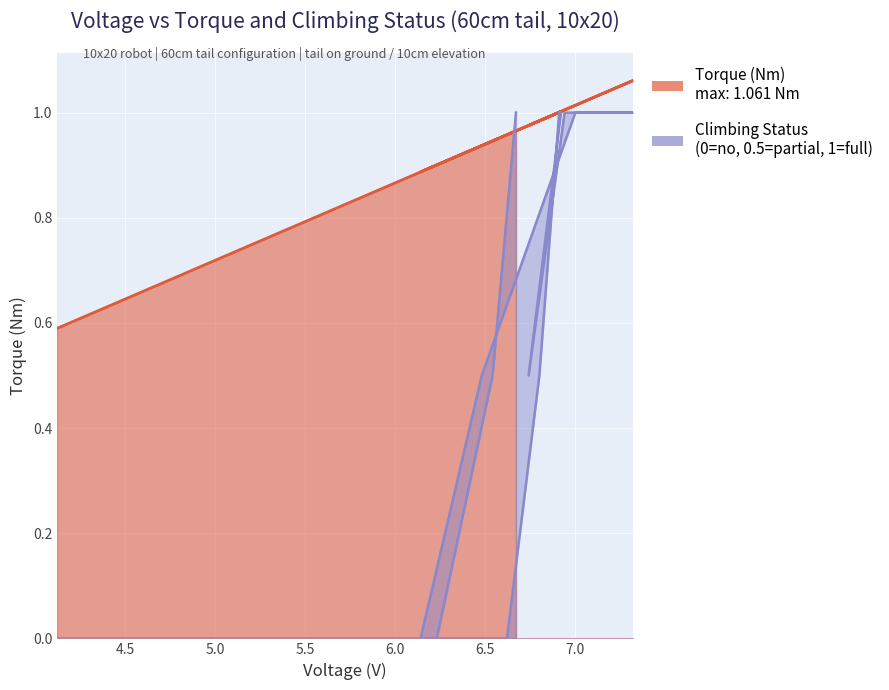

Which label corresponds to the largest value in the chart?

7.32